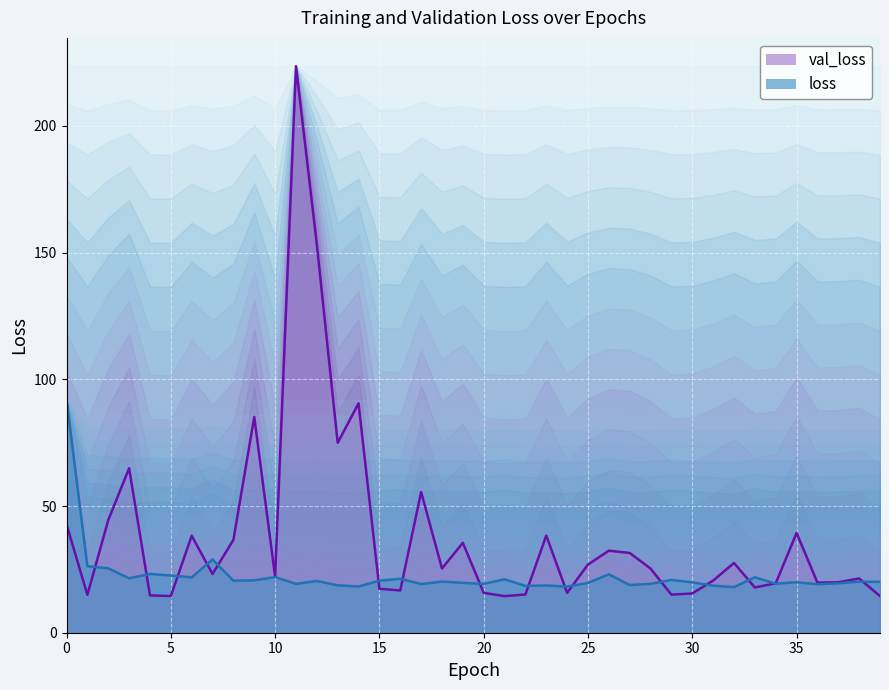

What is the value of the val_loss point at the 6th from the left?

14.5